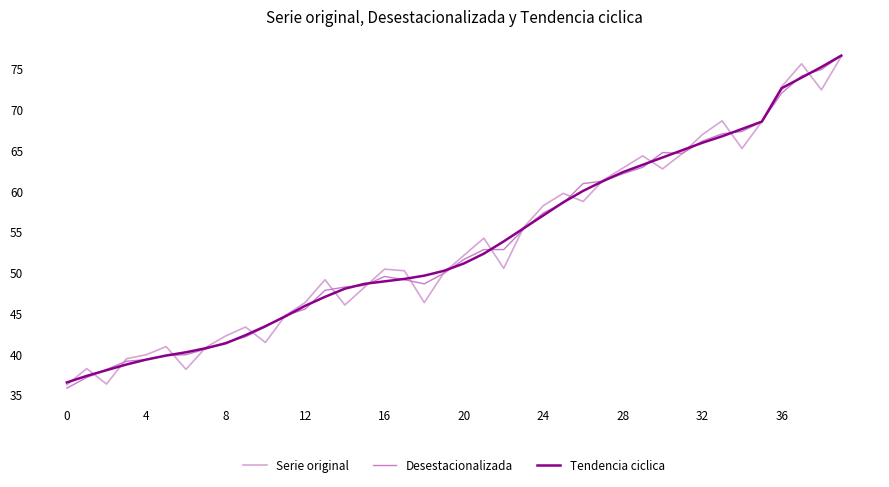

What is the maximum value for Serie original?

76.5